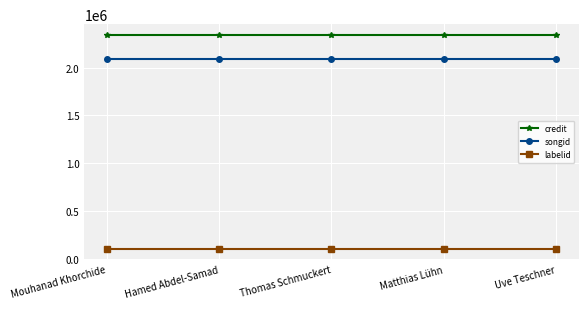

What is the lowest value of the songid series?

2088376